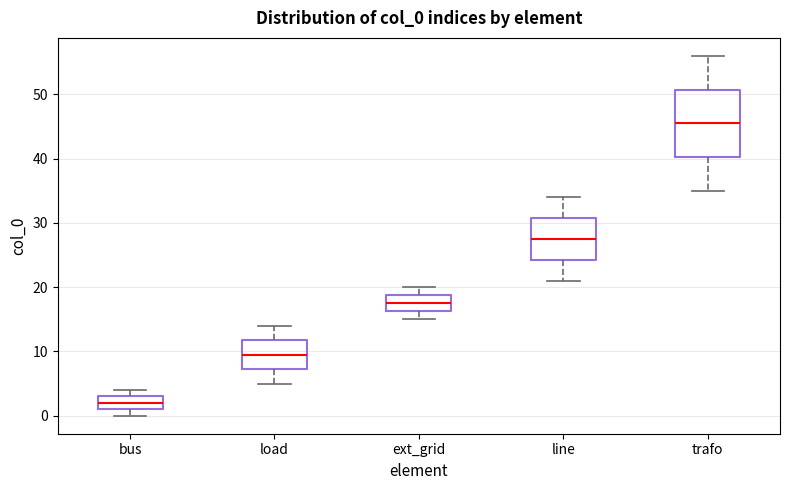

Reading left to right, transcribe this box plot: for each box, give where its median line is, the range the box spans, and where its two whiskers end, as read against the y-axis. The values are not printed on the chart, so give them approximately, as read against the axis.

bus: median 2, box 1 to 3, whiskers 0 to 4
load: median 10, box 7 to 12, whiskers 5 to 14
ext_grid: median 18, box 16 to 19, whiskers 15 to 20
line: median 28, box 24 to 31, whiskers 21 to 34
trafo: median 46, box 40 to 51, whiskers 35 to 56